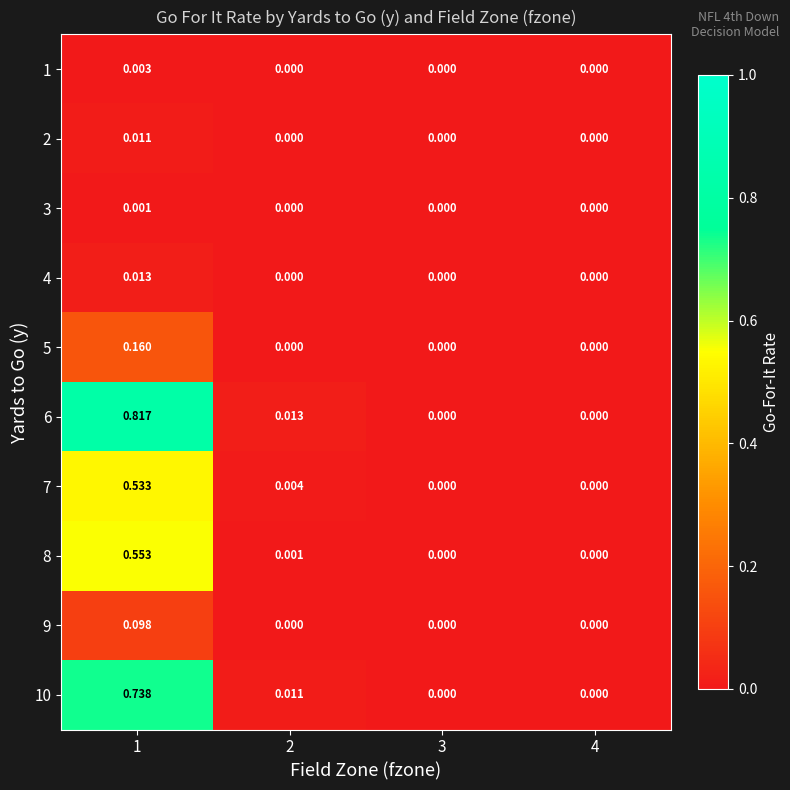

At how many categories does at least one series exceed 0?

2